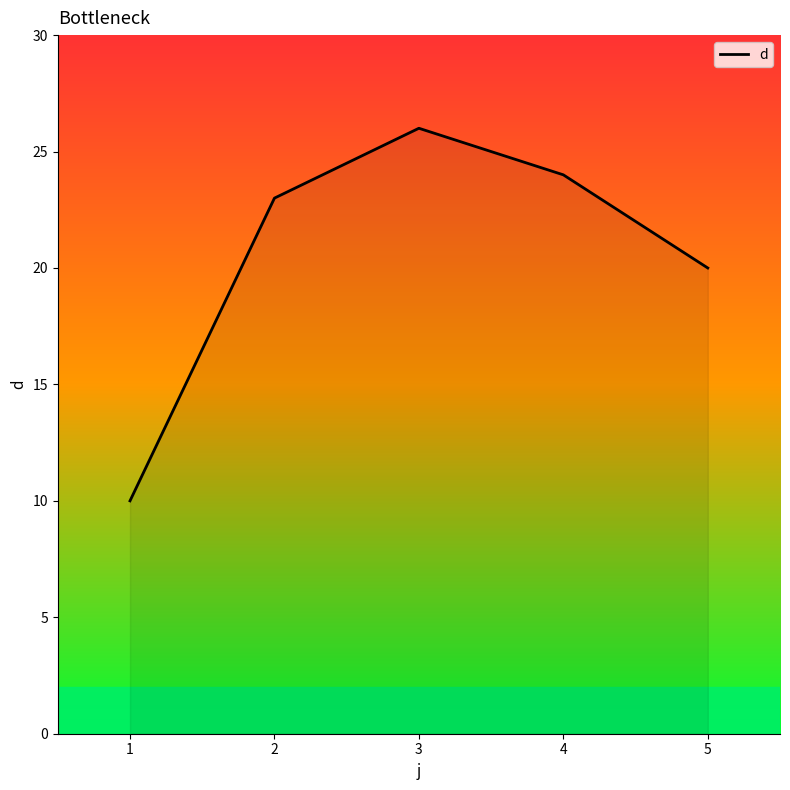

List the labels in order of value, largest first.

3, 4, 2, 5, 1